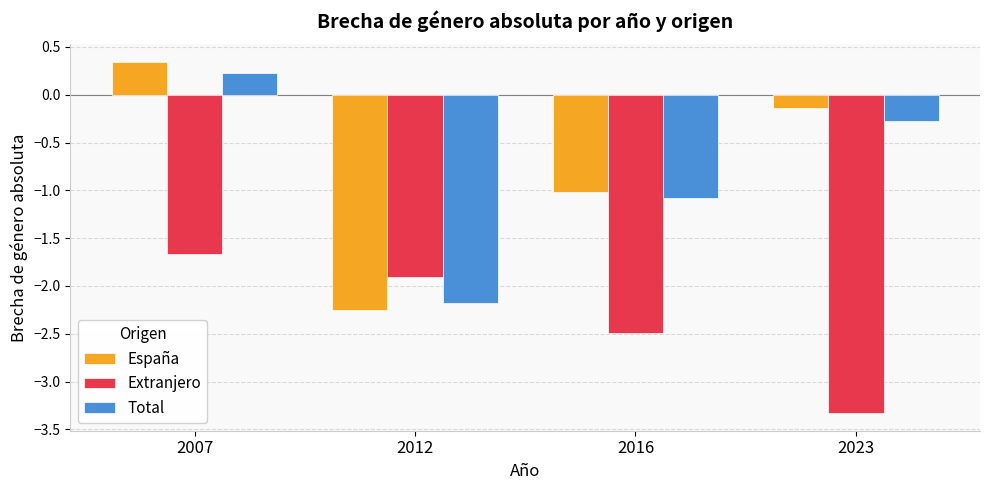

How many bars are there in total?

12